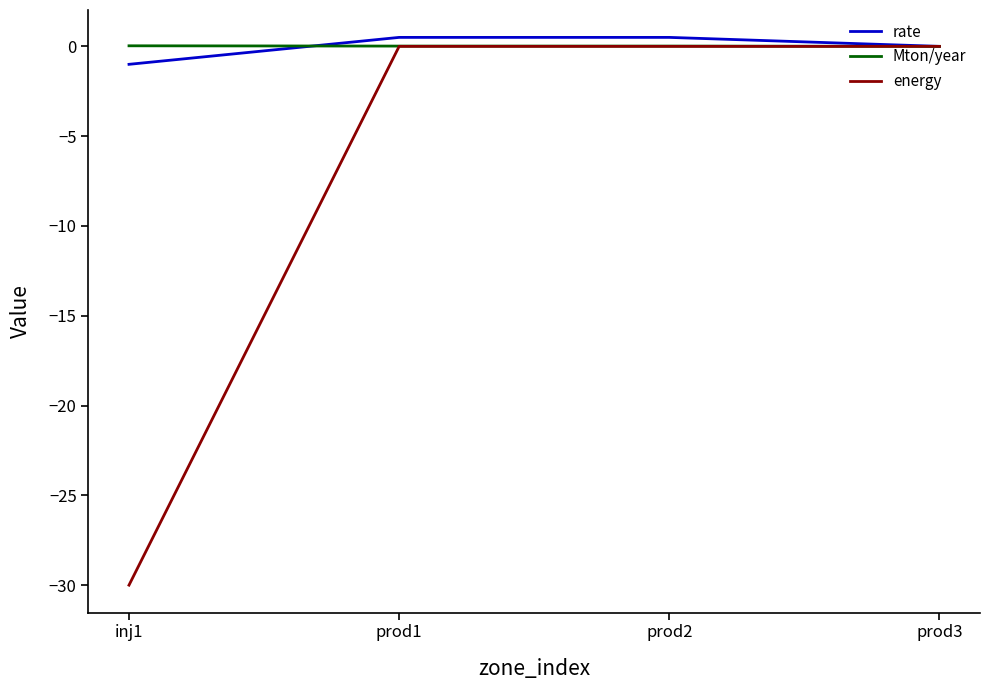

What is the minimum value for rate?

-1.0